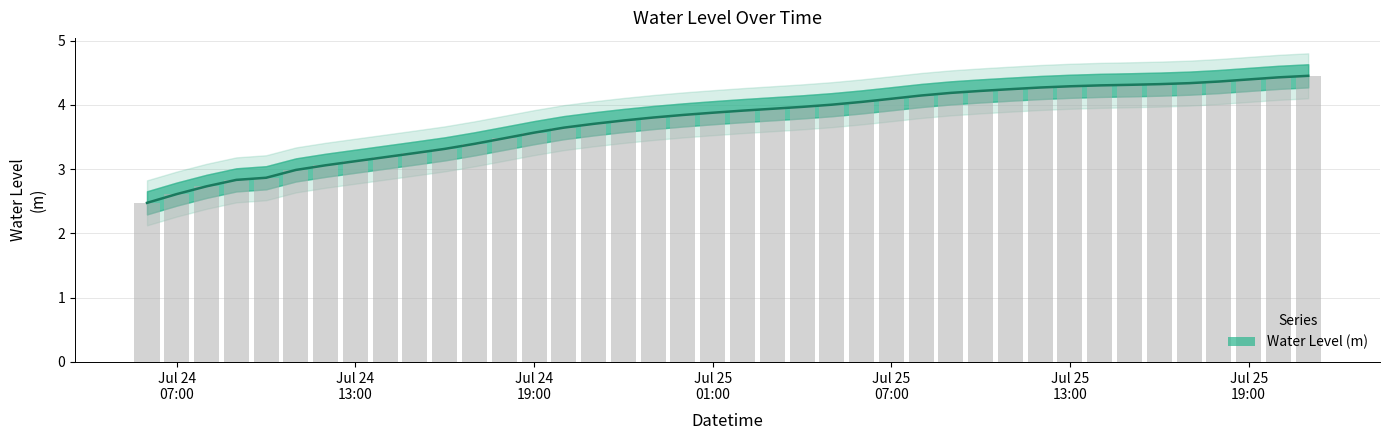

What is the label of the 27th bar from the right?

Jul 24 19:00